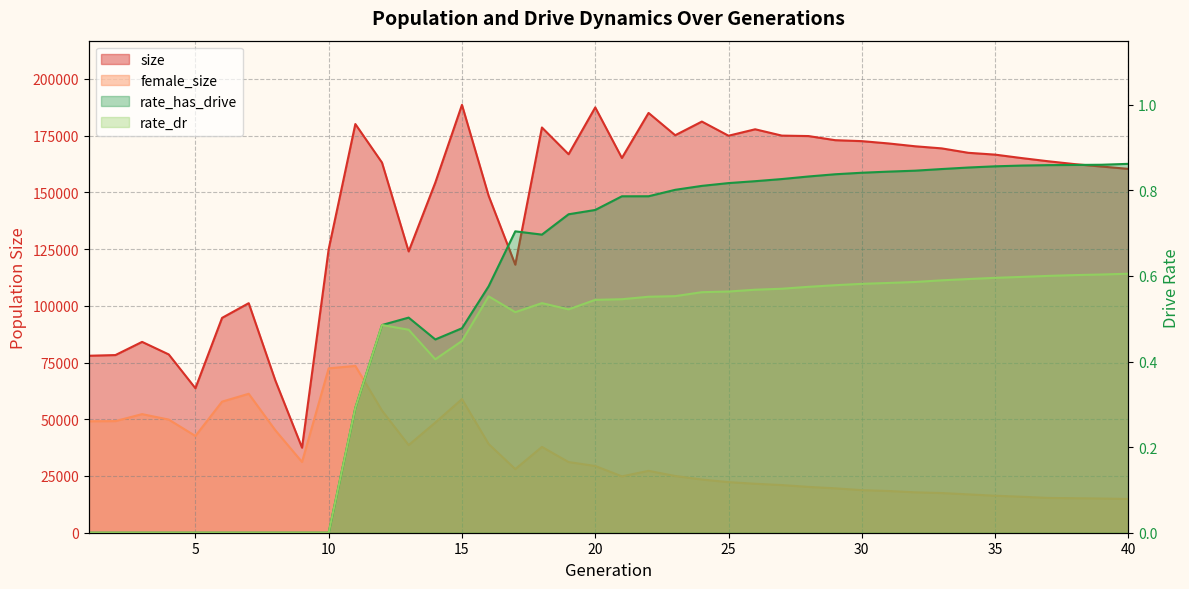

What is the difference between the highest and lowest values at 14?

154283.6